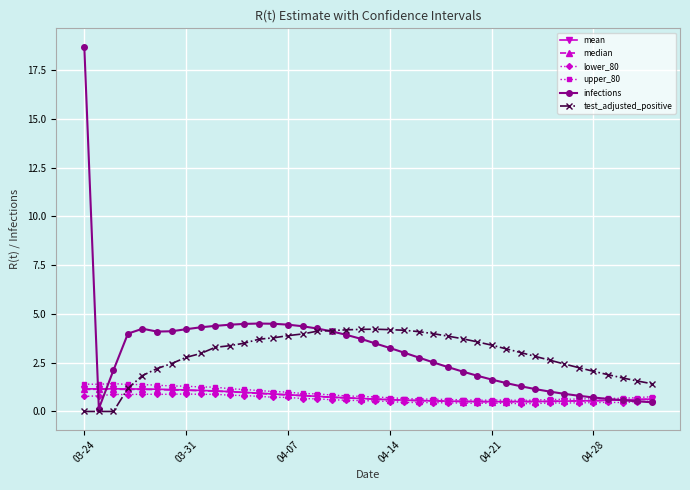

What is the value of the median point at the 21st from the left?

0.6